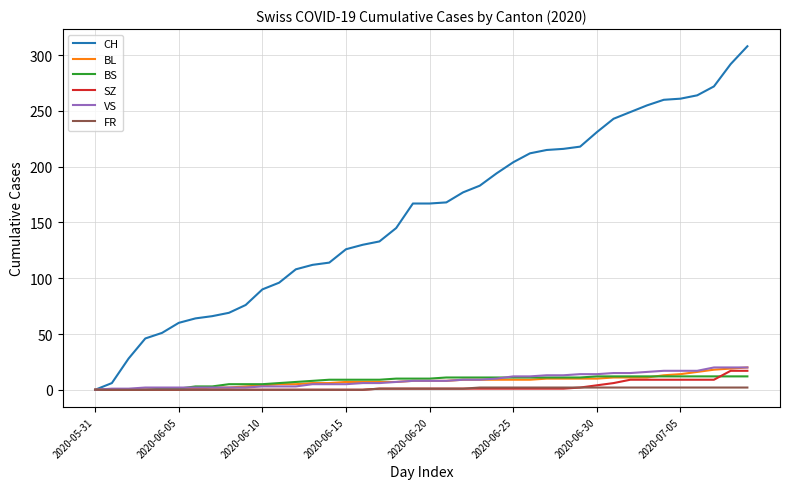

What is the greatest value displayed?

308